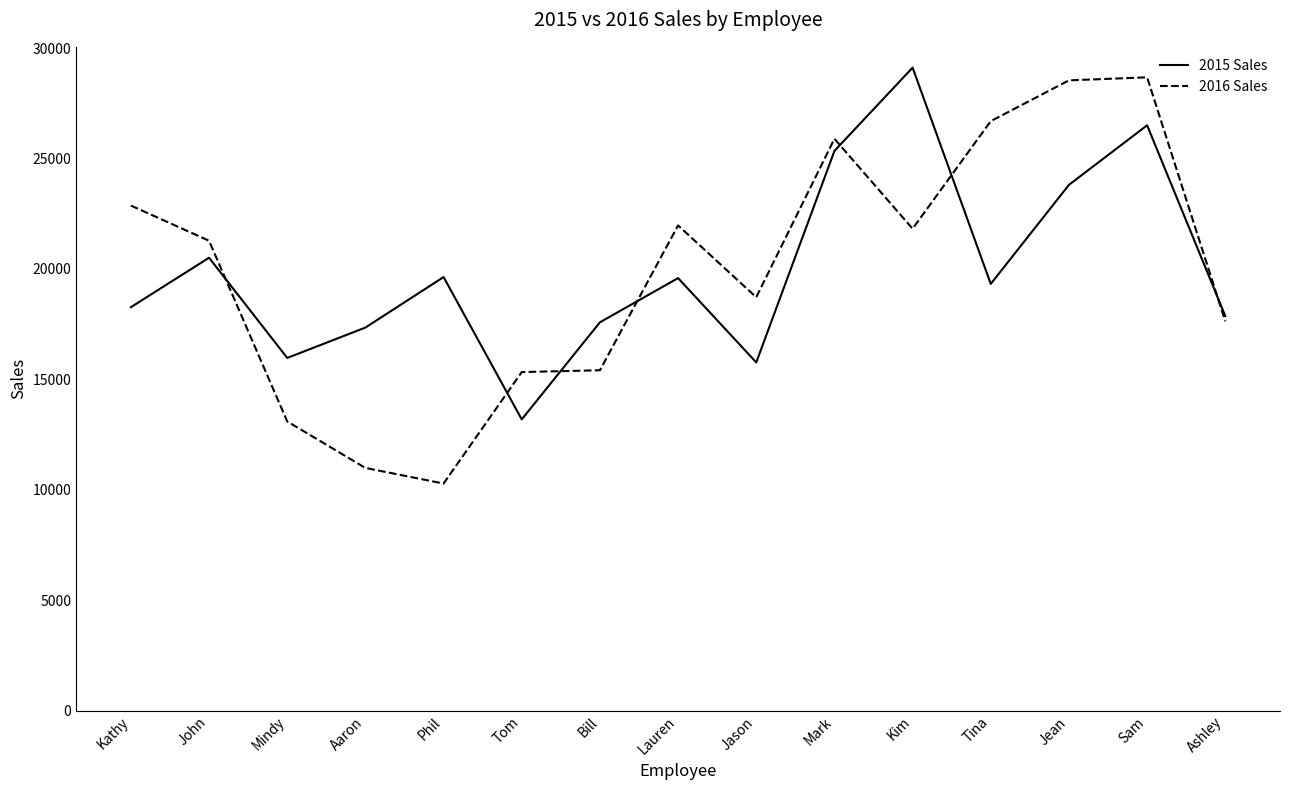

The 2015 Sales series shows 17872 at Ashley. True or false?

True